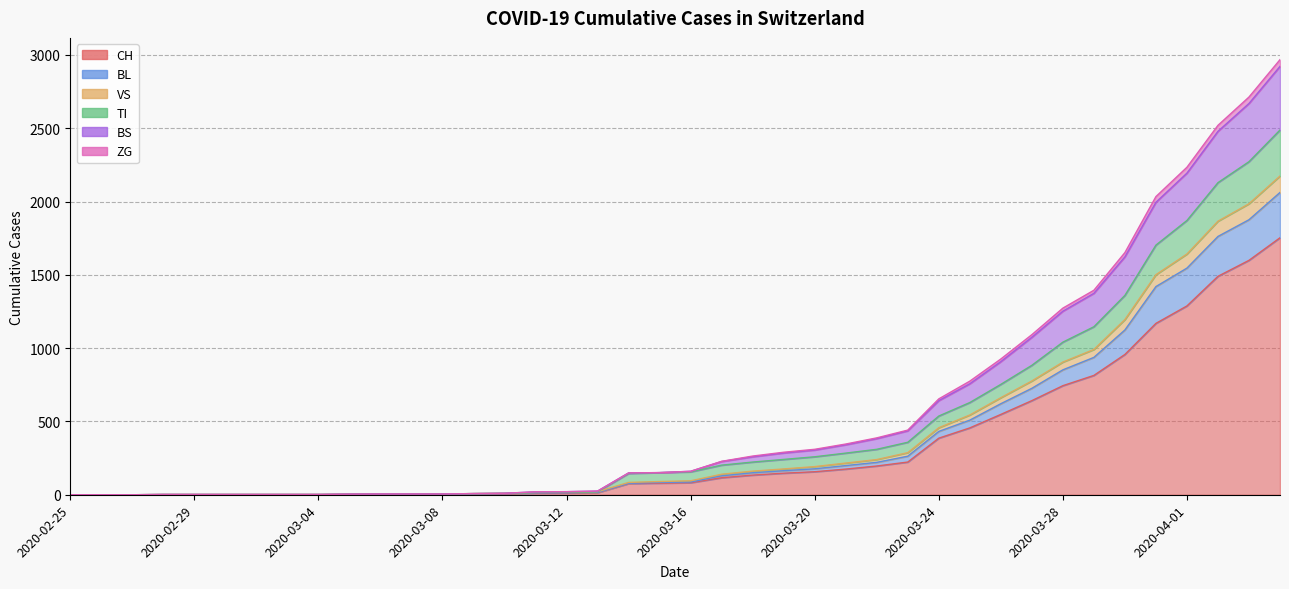

Is it true that VS equals 1379 at 2020-03-26?

False